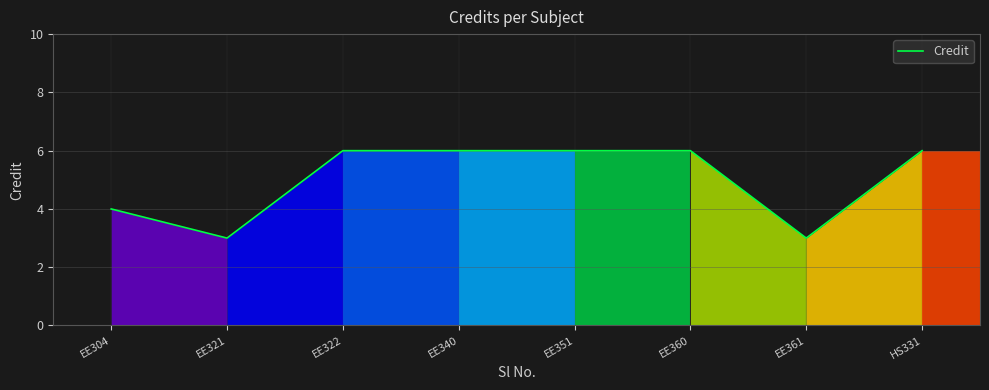

Where is the first local minimum?

EE321